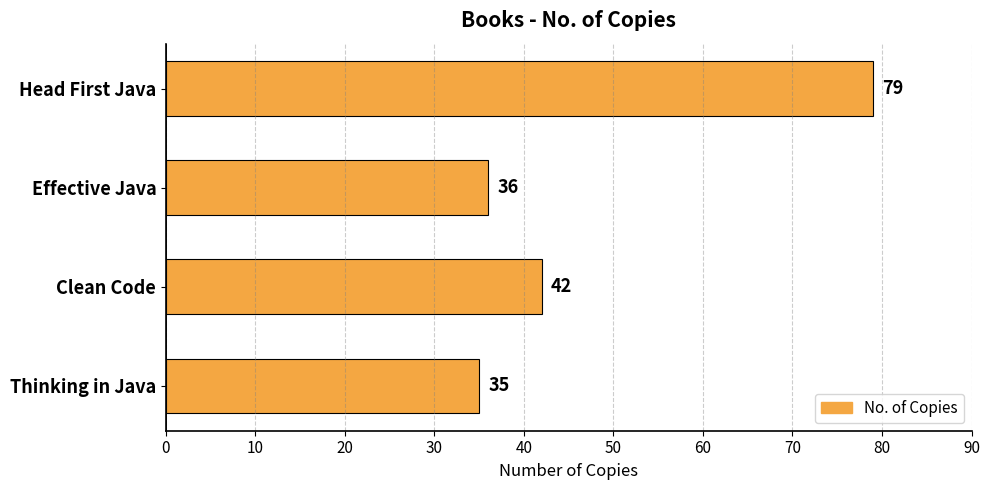

List the labels in order of value, largest first.

Head First Java, Clean Code, Effective Java, Thinking in Java